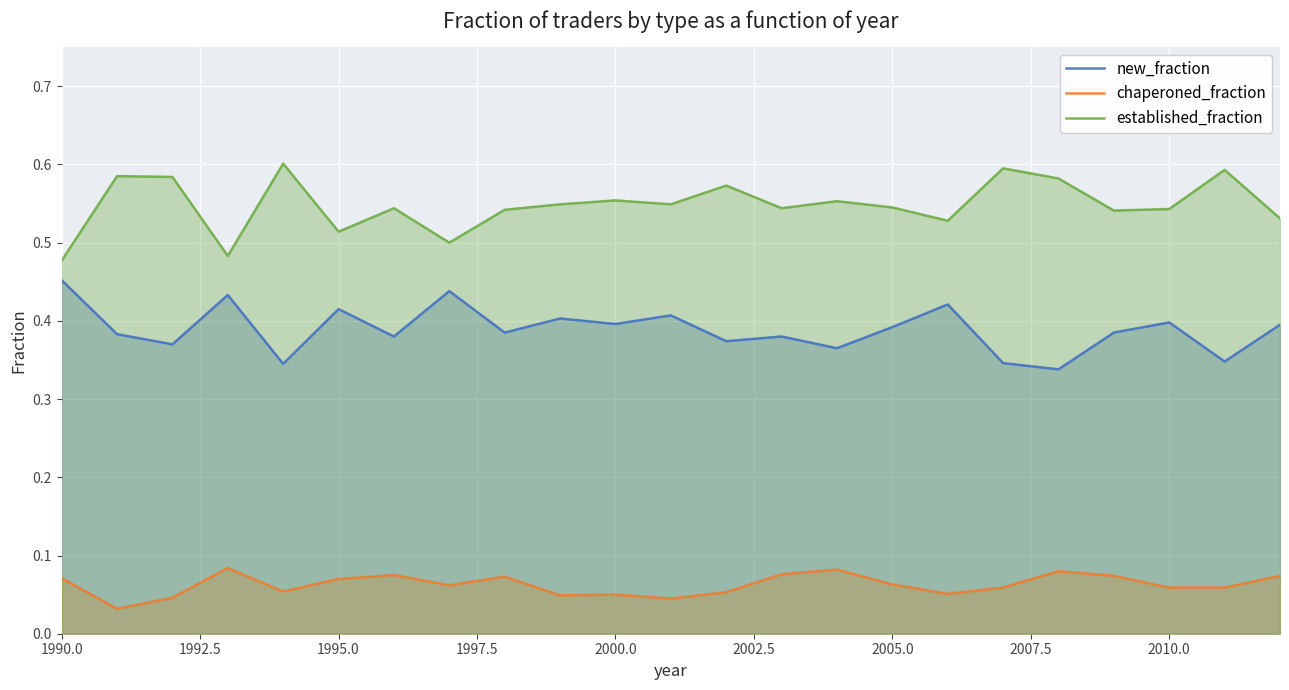

Rank the series by their average value, from highest to lowest.

established_fraction, new_fraction, chaperoned_fraction